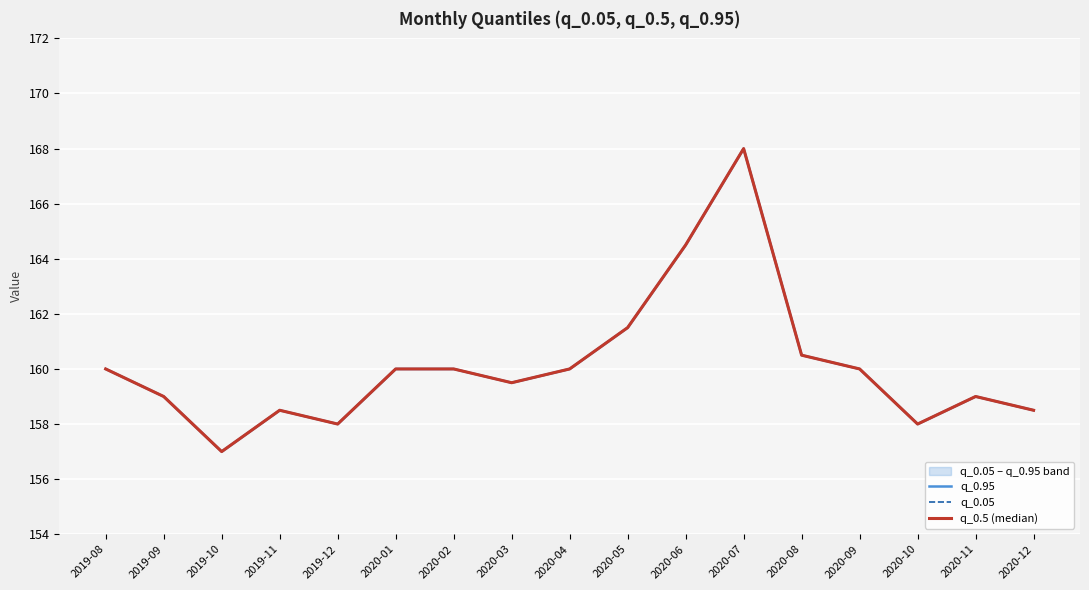

At 2020-08, list the series in order from smallest to largest.

q_0.95, q_0.05, q_0.5 (median)